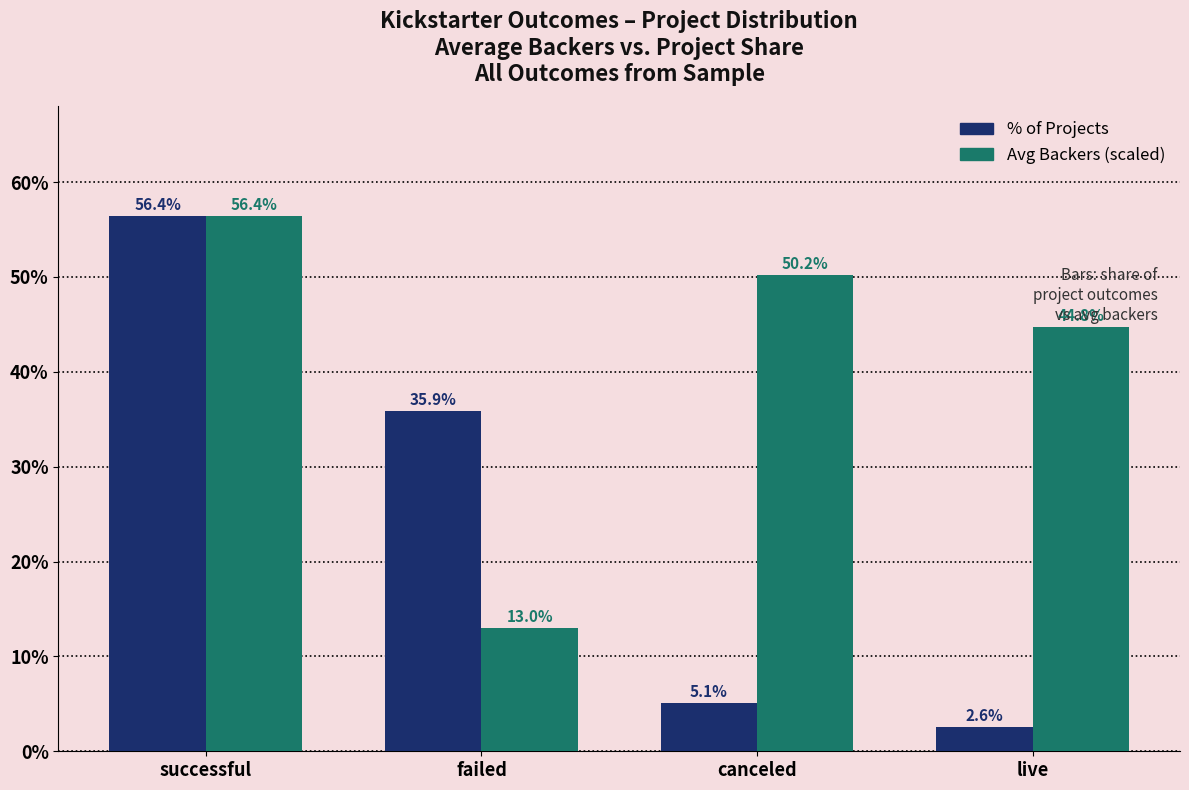

What is the approximate value of % of Projects at successful?

56.4